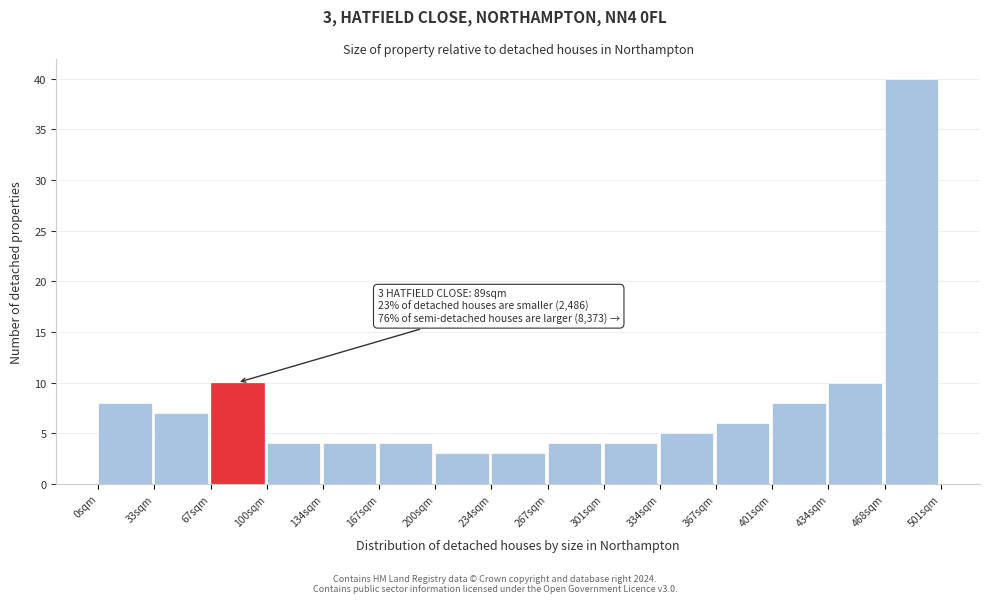

Which range on the x-axis has the tallest bar?

470 to 500